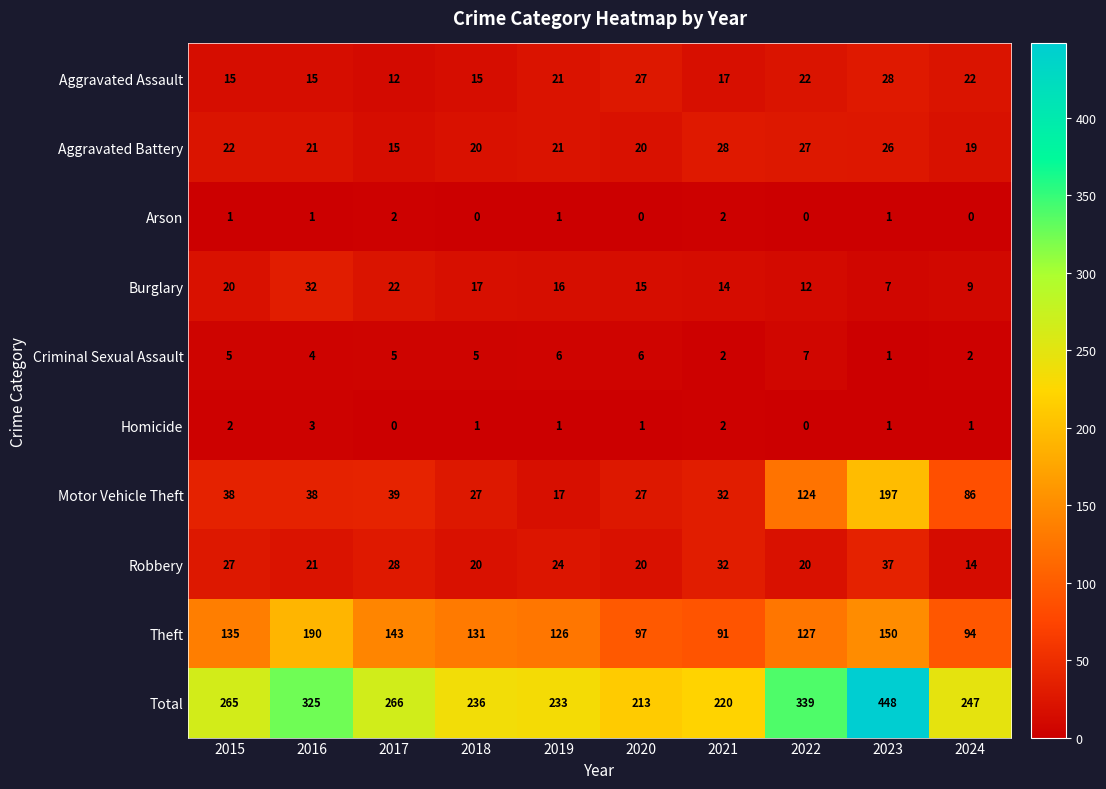

Which series has the largest total across all categories?

Total